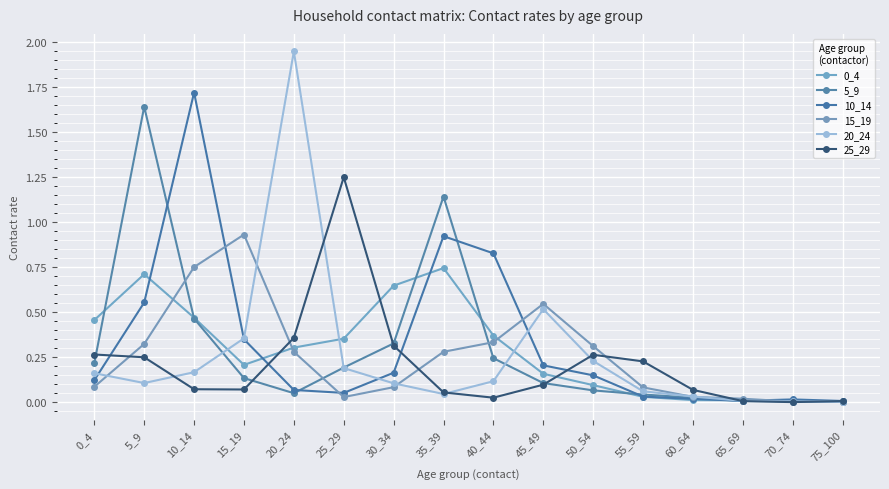

Does the chart have visible grid lines?

Yes